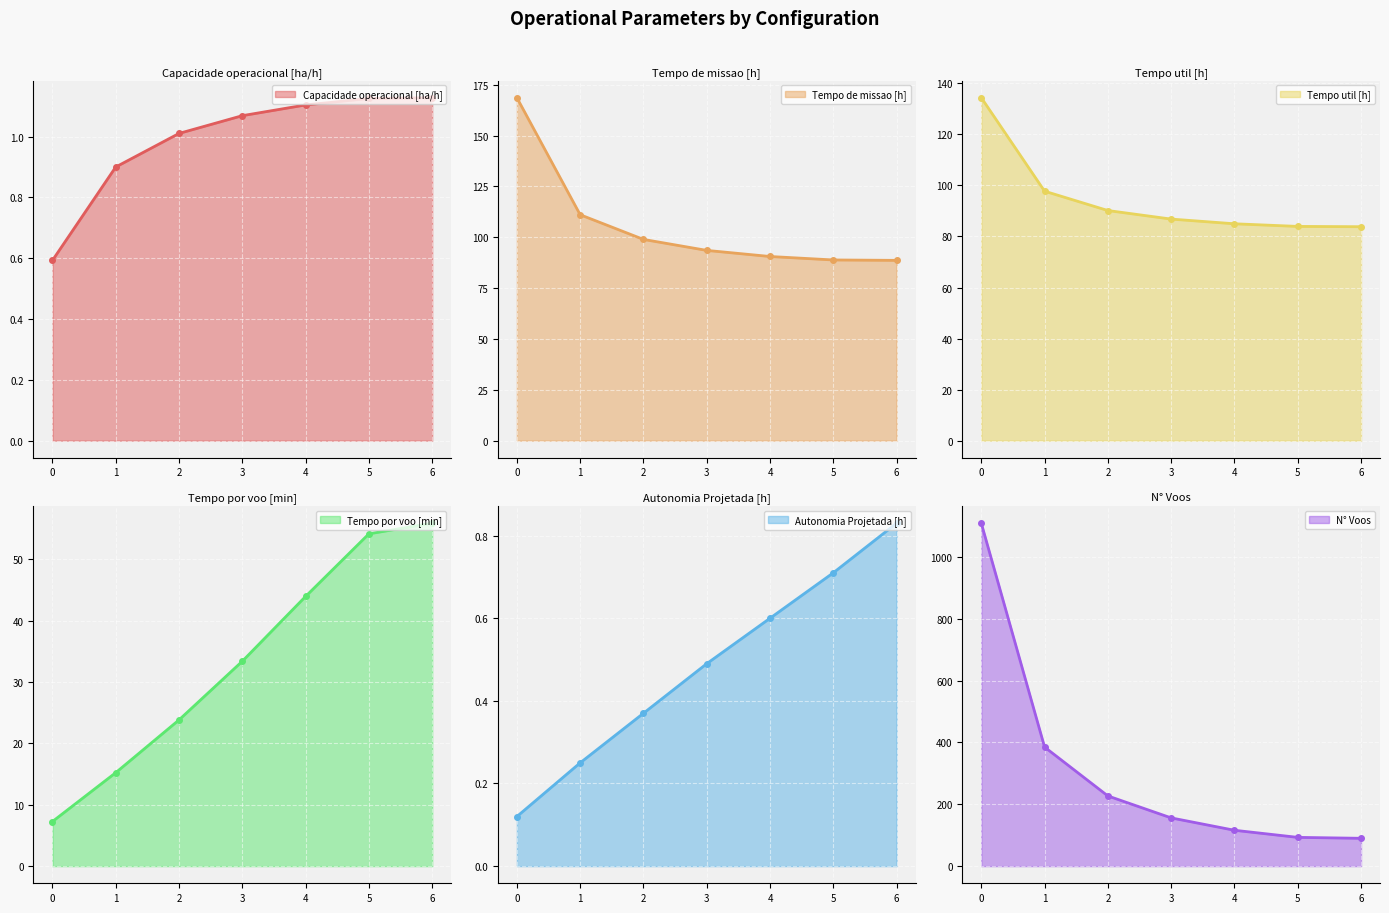

At 0, list the series in order from smallest to largest.

Autonomia Projetada [h], Capacidade operacional [ha/h], Tempo por voo [min], Tempo util [h], Tempo de missao [h], N° Voos